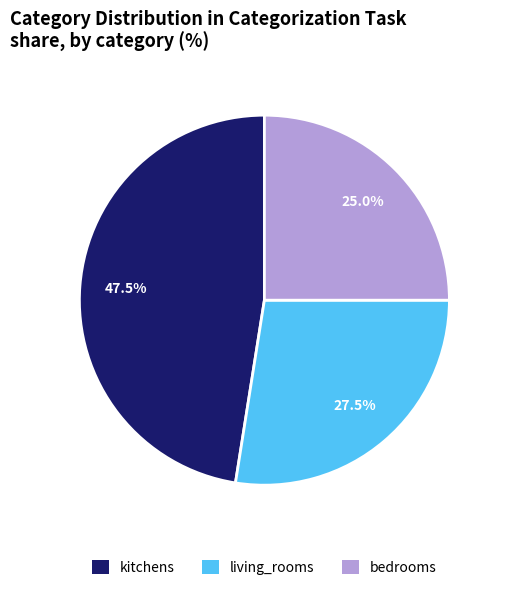

Is there a majority slice in this chart?

No